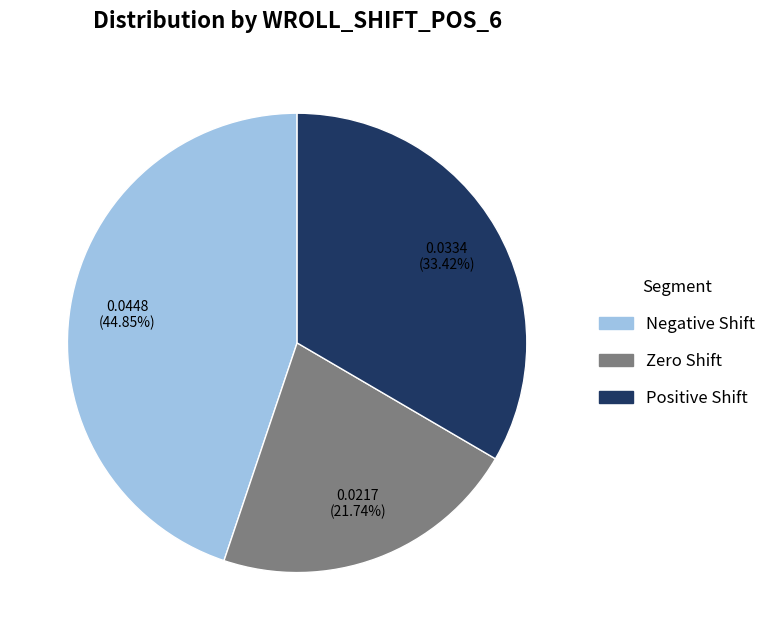

Does any single category account for the majority?

No